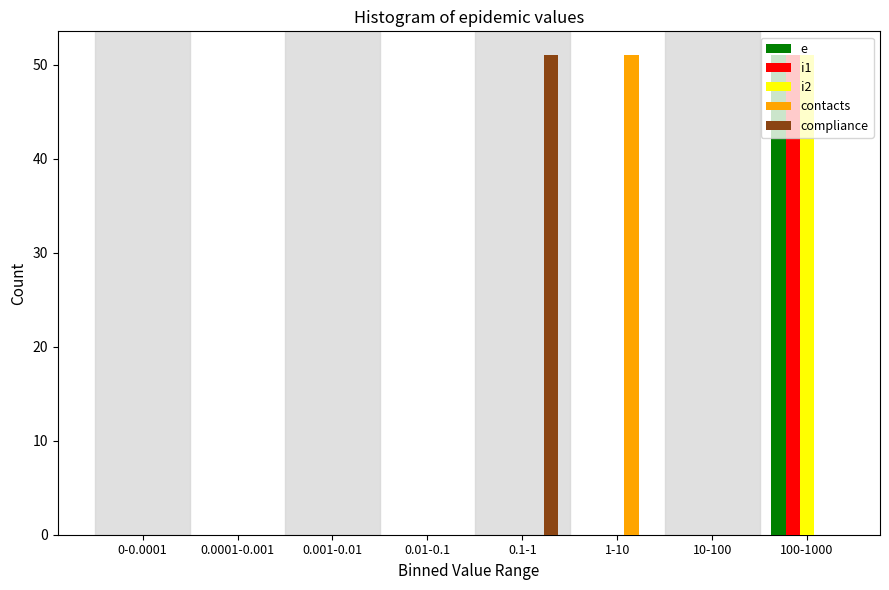

Which category has the highest value in the e series?

100-1000